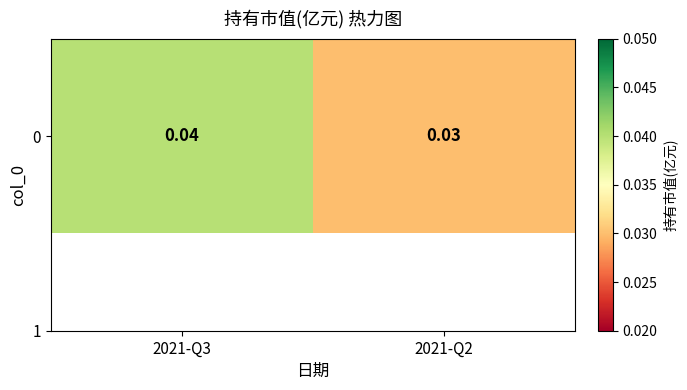

Rank the categories by value from lowest to highest.

2021-Q2, 2021-Q3